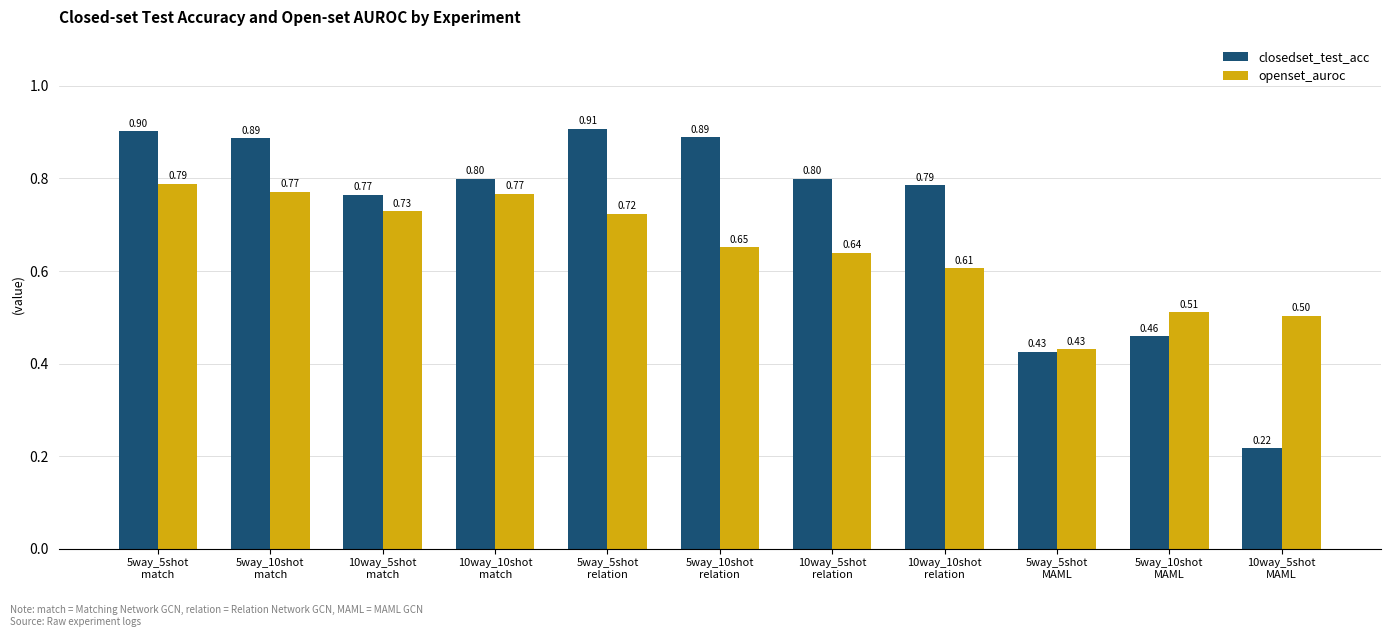

True or false: closedset_test_acc has a value of 0.2 at 5way_10shot
MAML.

False